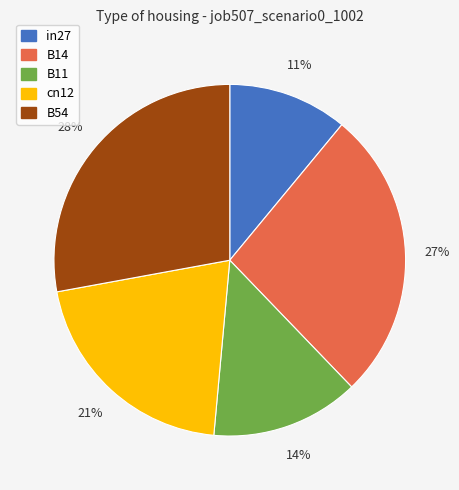

Which slice is the largest?

B54